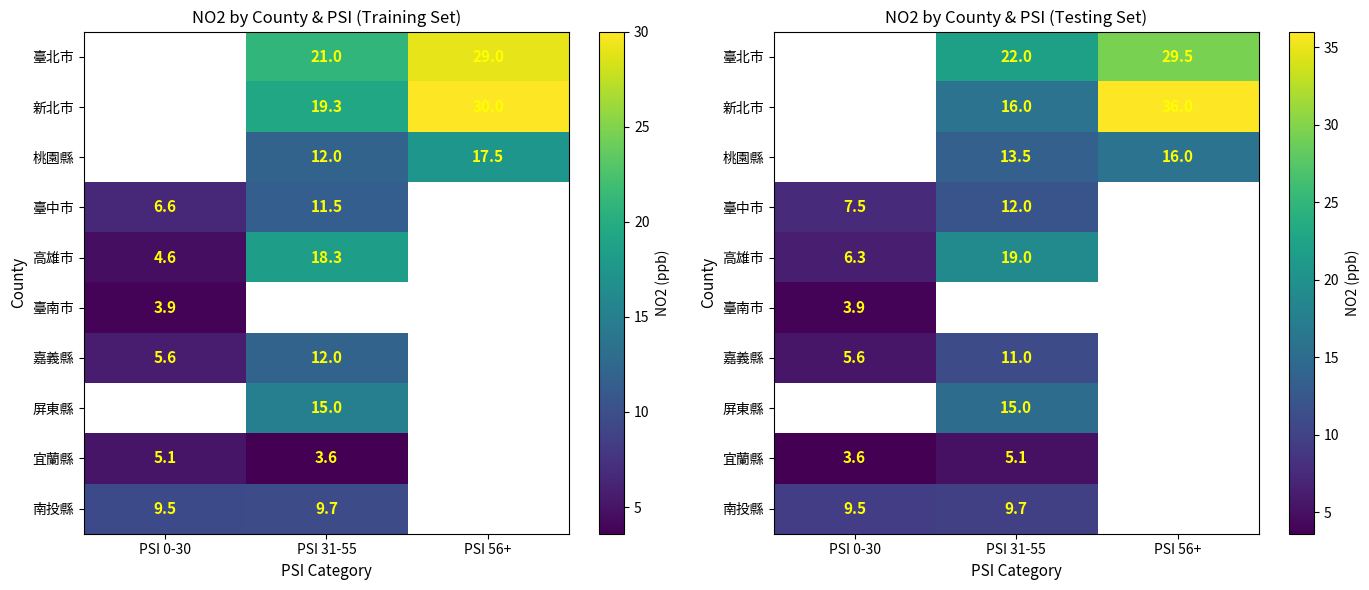

What is the sum of the 新北市 values at PSI 56+ and PSI 31-55?

52.0